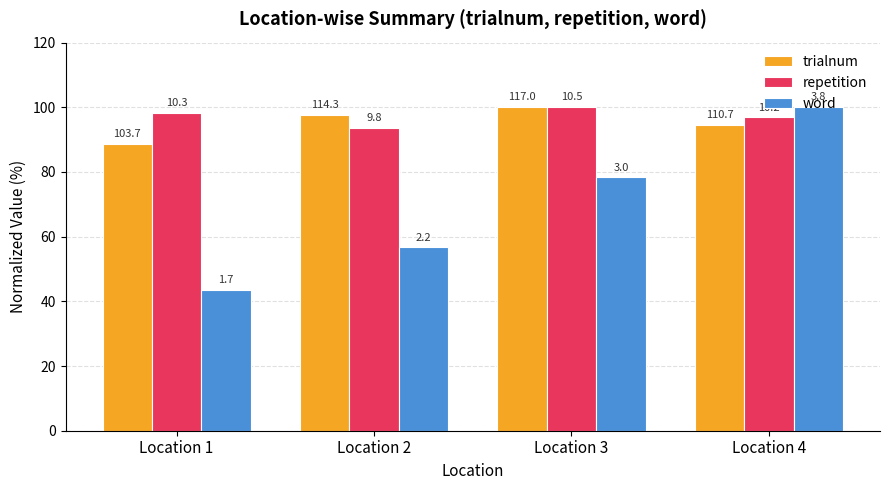

At which category is the sum across all series the highest?

Location 4